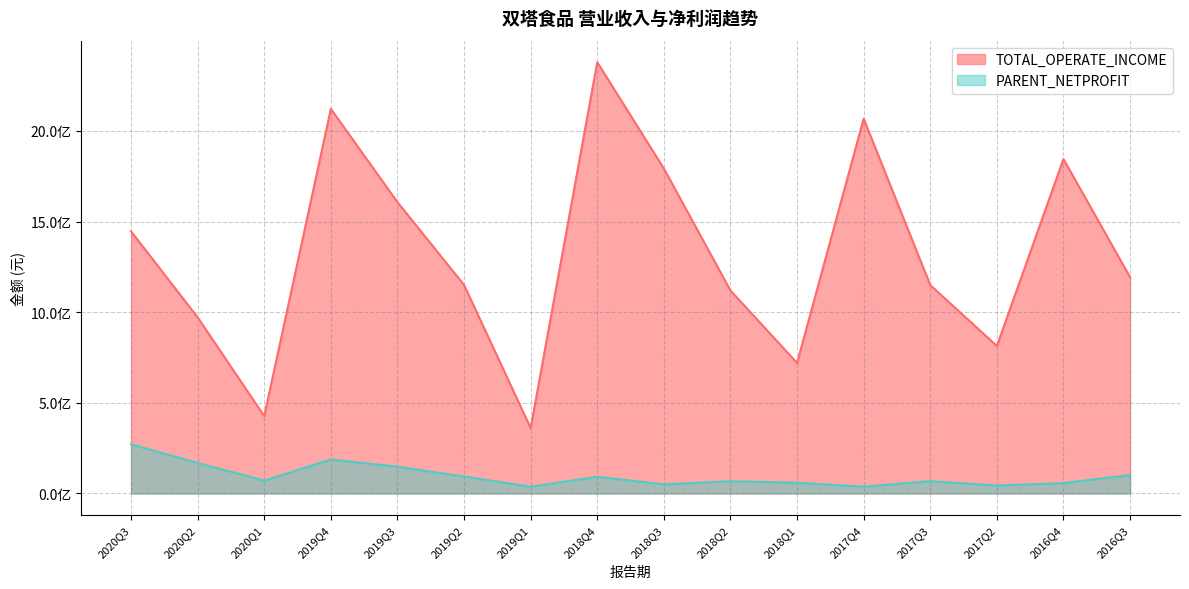

What is the difference between the maximum and minimum values in the PARENT_NETPROFIT series?

233910709.1